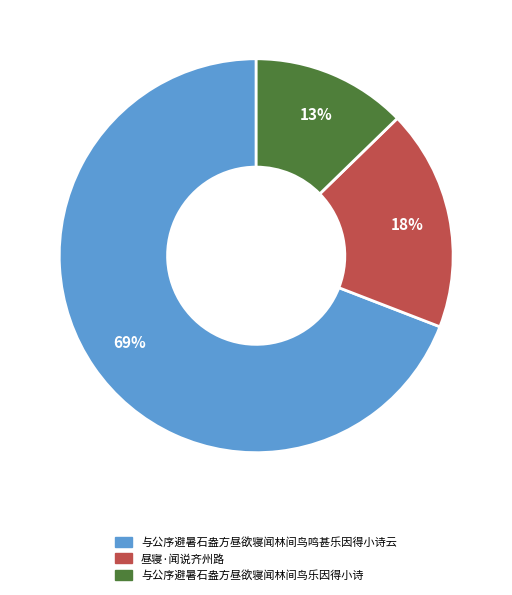

Count the number of slices in the pie.

3